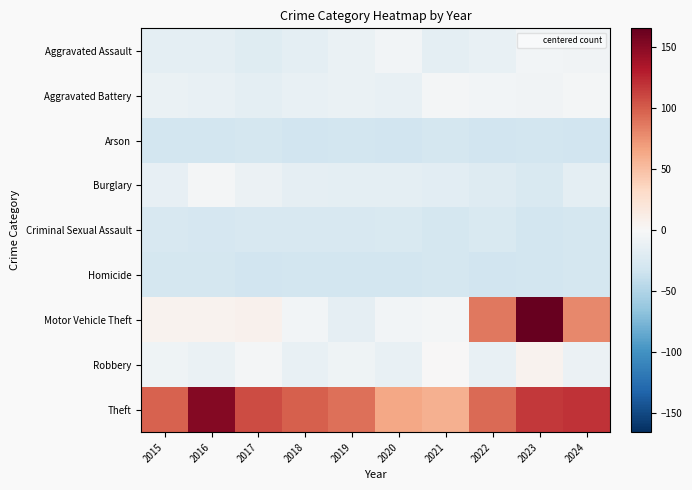

Which series changed the most between 2018 and 2022?

Motor Vehicle Theft